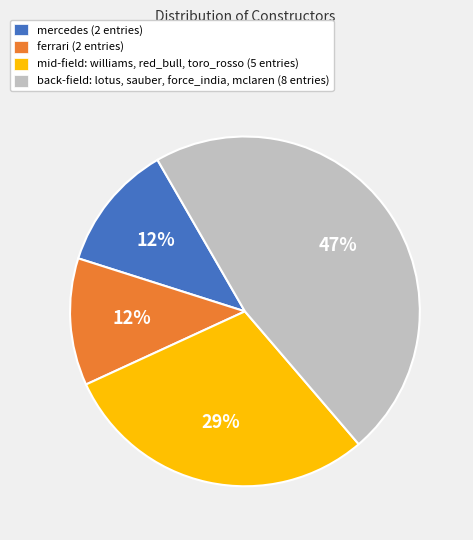

True or false: back-field: lotus, sauber, force_india, mclaren (8 entries) accounts for 47% of the total.

True